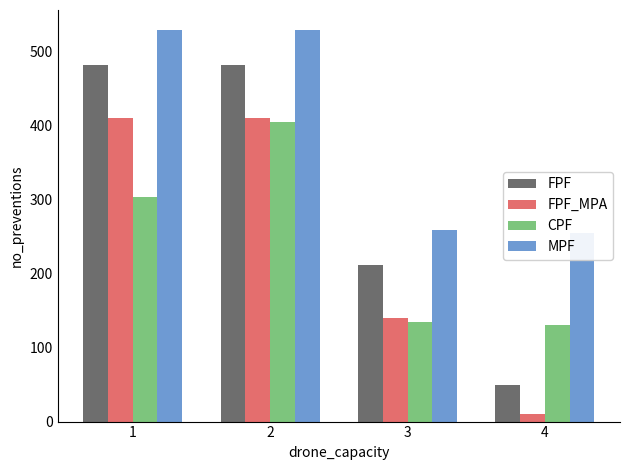

What is the difference between the FPF values at 1 and 3?

271.0